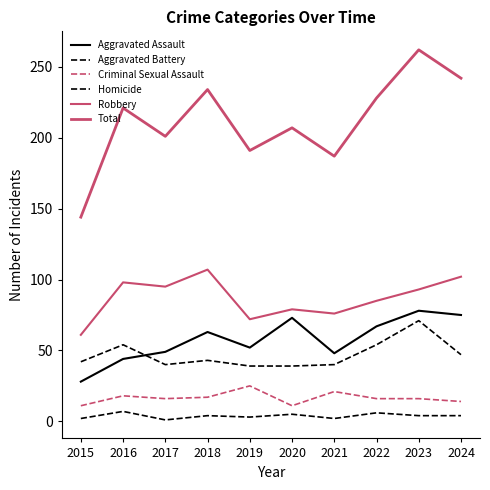

What is the approximate value of Robbery at 2021?

76